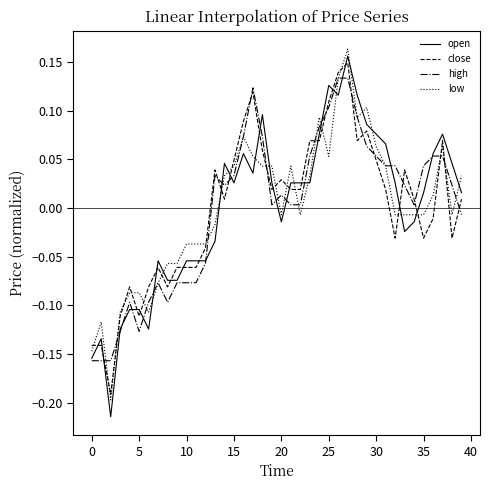

True or false: close and open cross at least once.

True